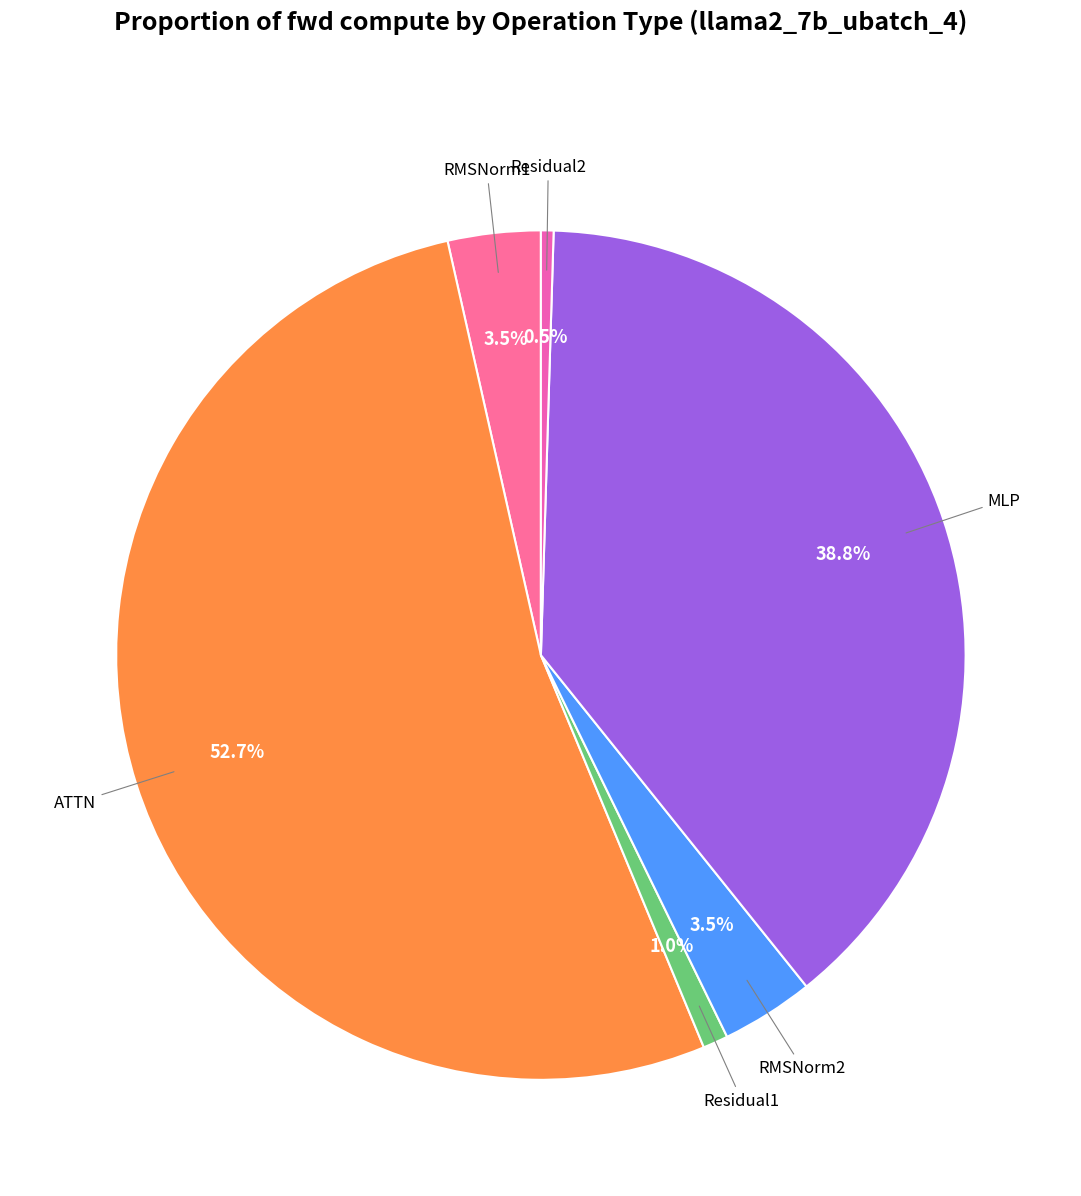

What percentage is NOT represented by RMSNorm1?

96.5%